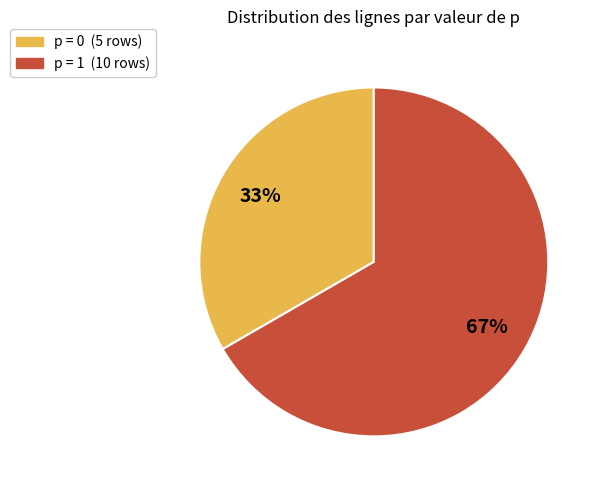

Is the sum of p = 1 (10 rows) and p = 0 (5 rows) greater than half?

Yes